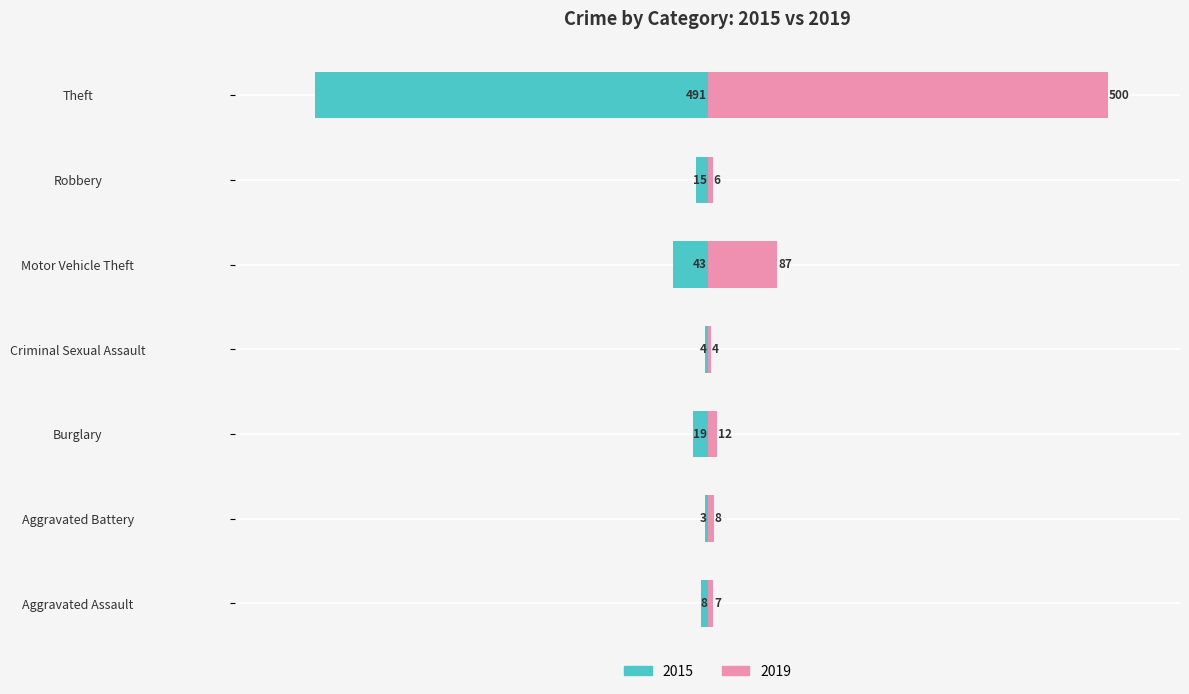

Which series has the largest range (max minus min)?

2019